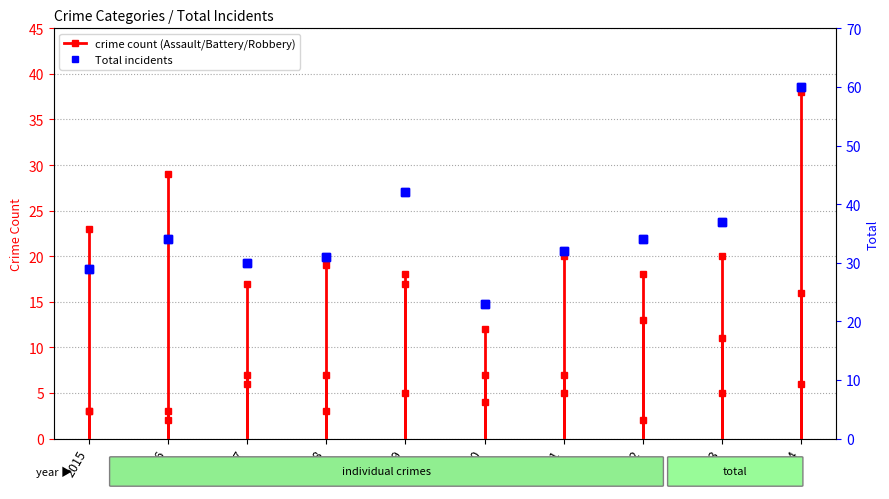

What is the sum of all values?

352